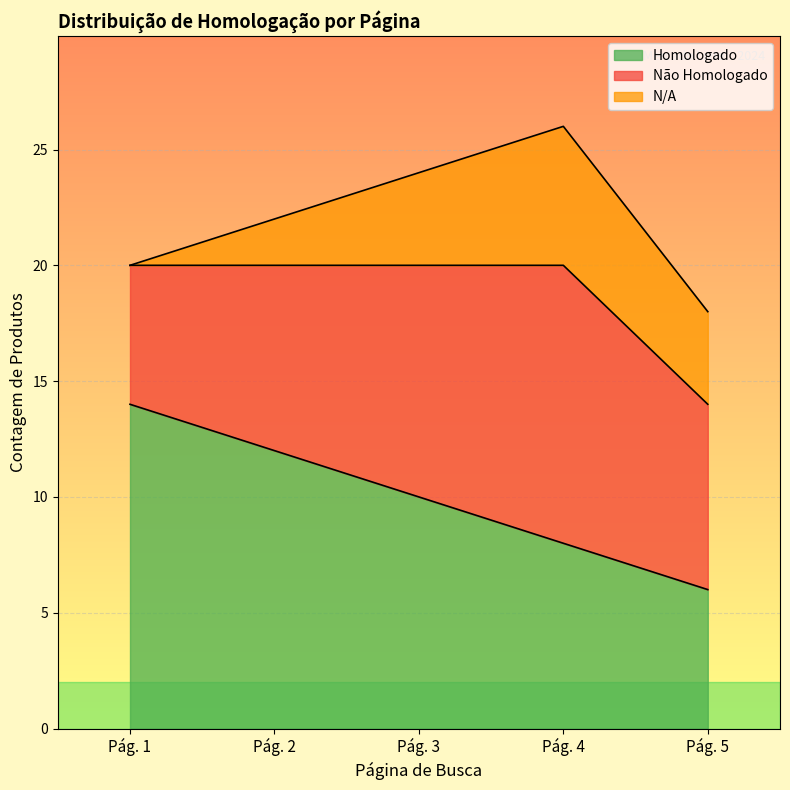

True or false: N/A has a value of 4 at Pág. 5.

True